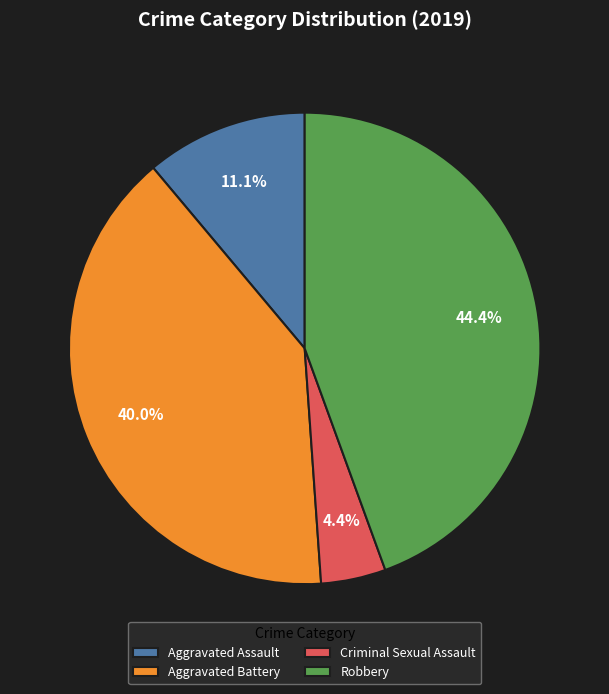

What is the largest slice in the pie chart?

Robbery